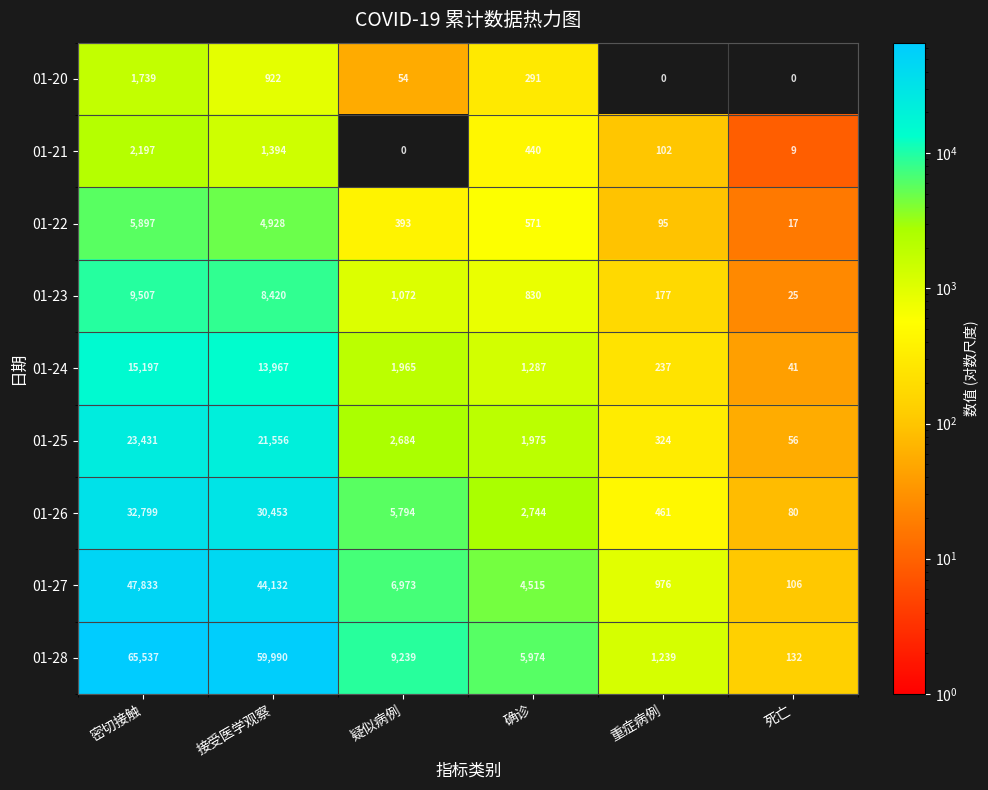

Rank the series at 确诊 from lowest to highest value.

01-20, 01-21, 01-22, 01-23, 01-24, 01-25, 01-26, 01-27, 01-28